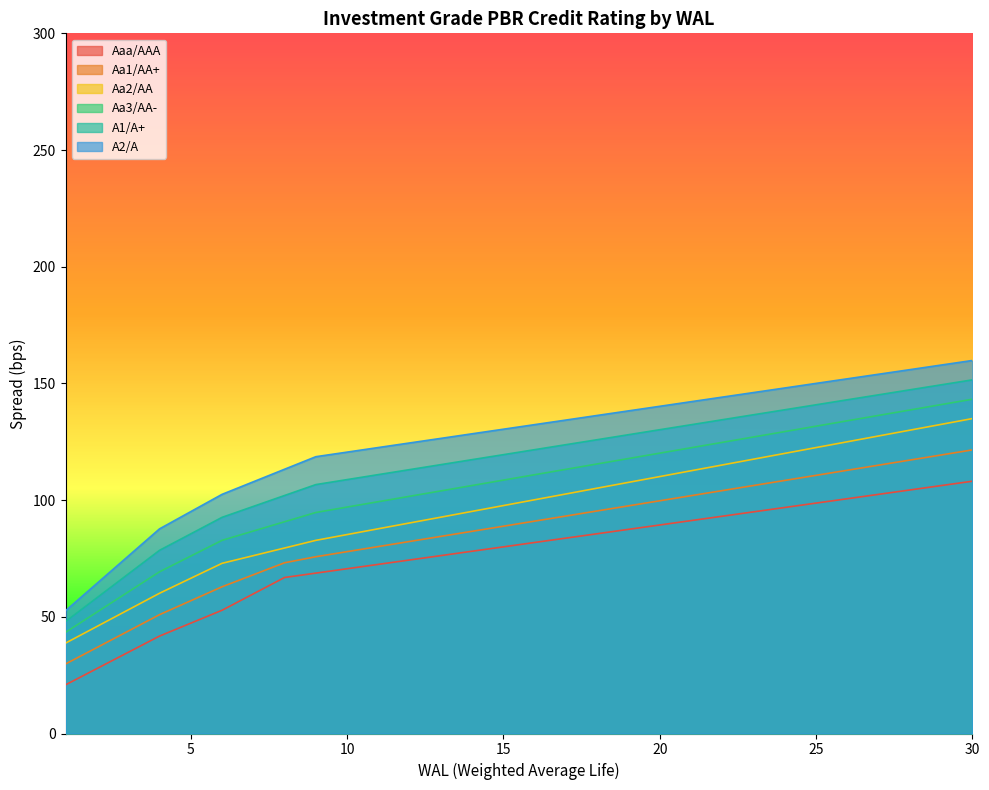

Count the number of categories in the chart.

30